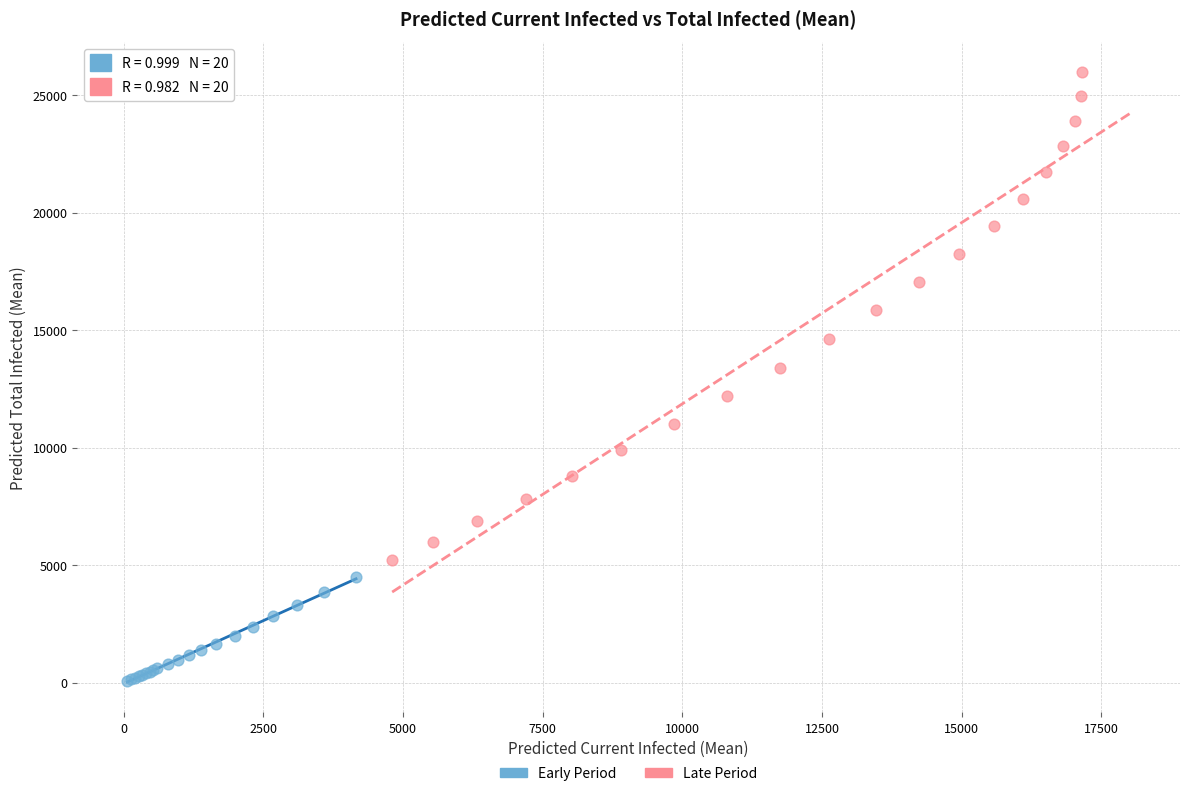

Which series contains the highest Y value?

Late Period